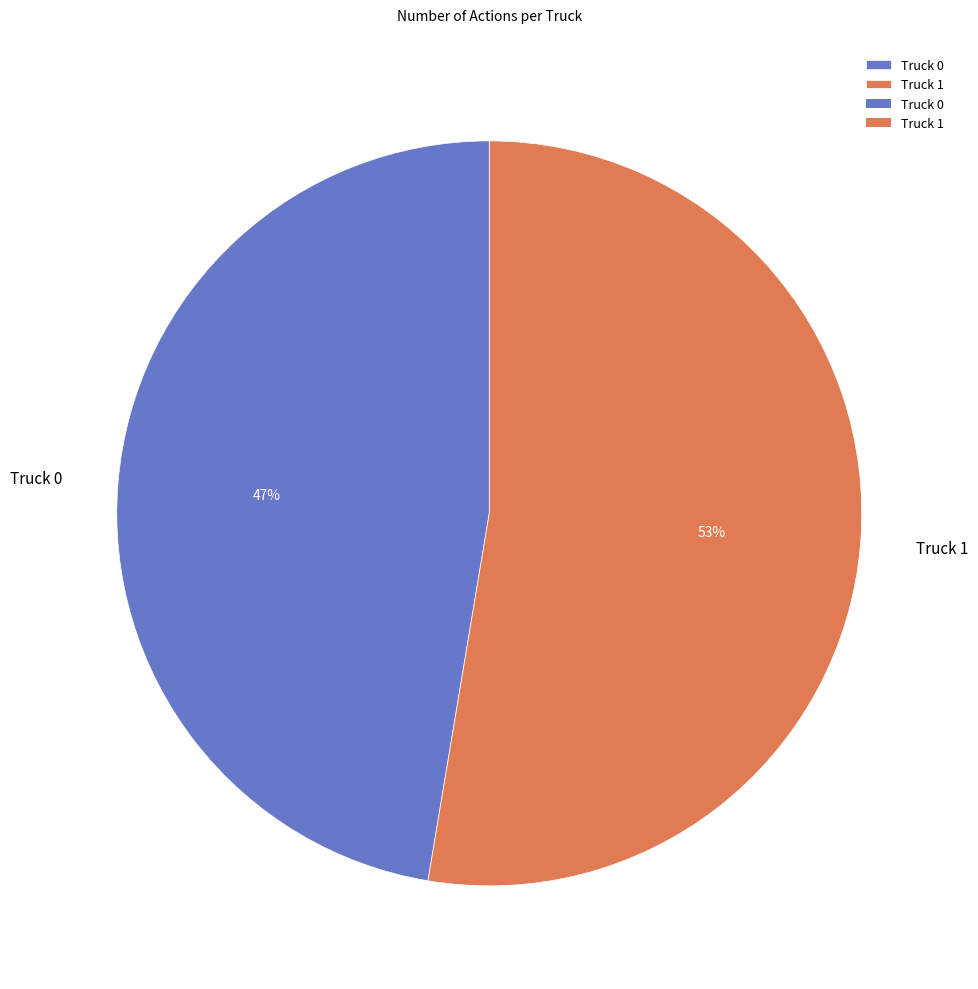

The Truck 1 slice represents 53% of the pie. True or false?

True